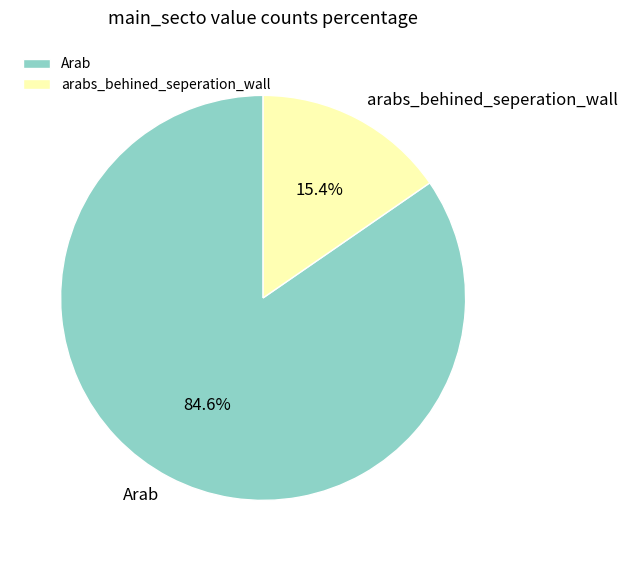

What is the total percentage of arabs_behined_seperation_wall and Arab?

100.0%